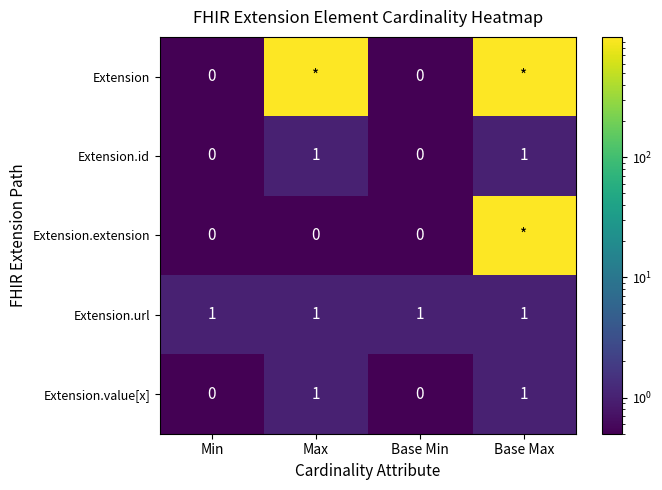

What is the difference between the highest and lowest values at Base Min?

1